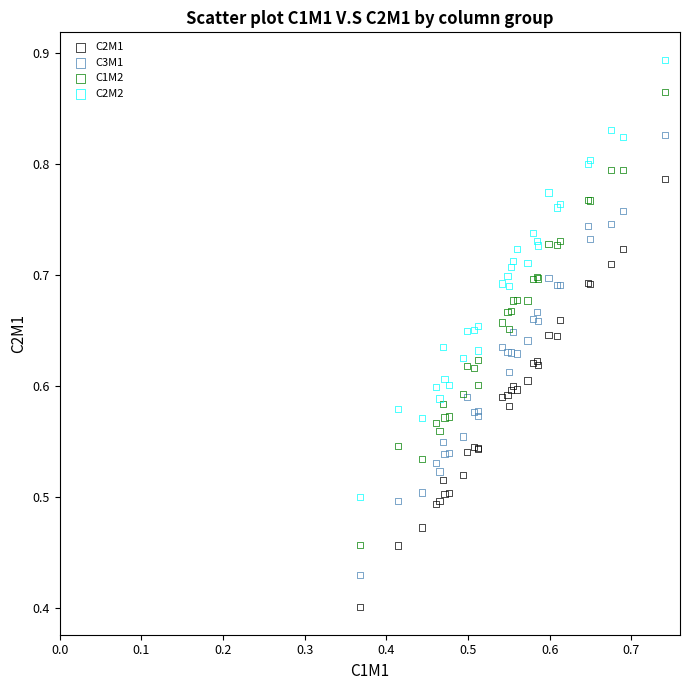

Which series reaches the maximum Y coordinate?

C2M2